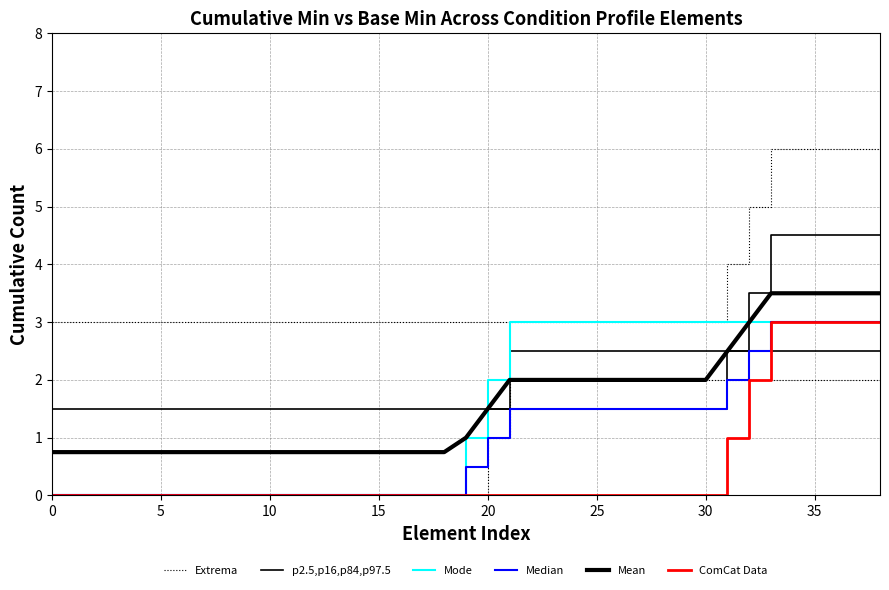

What is the sum of all Median values?

39.0